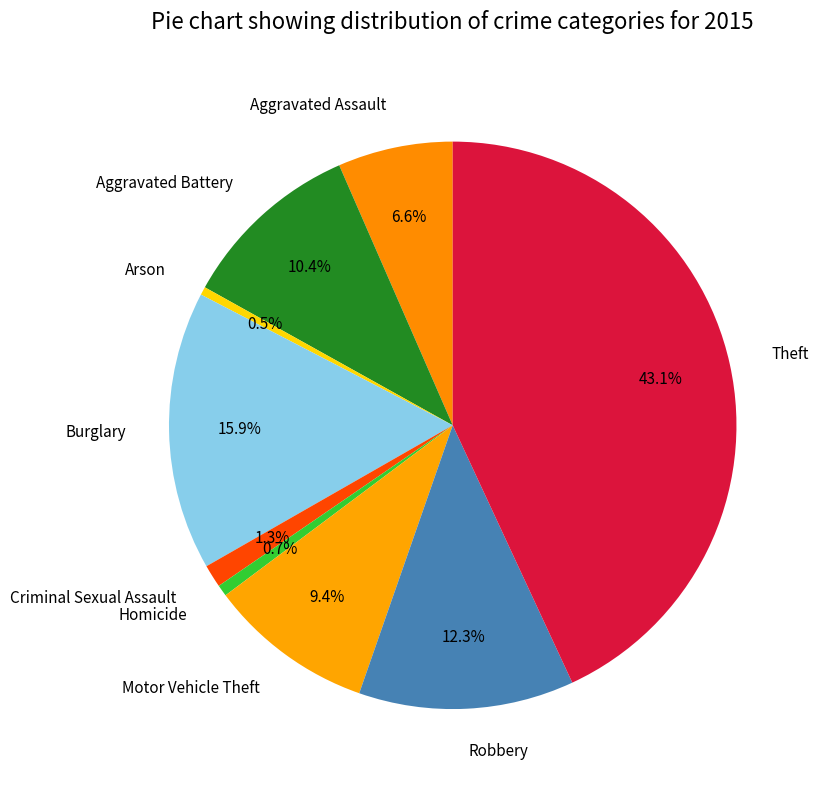

To the nearest percent, what is the average slice percentage?

11%